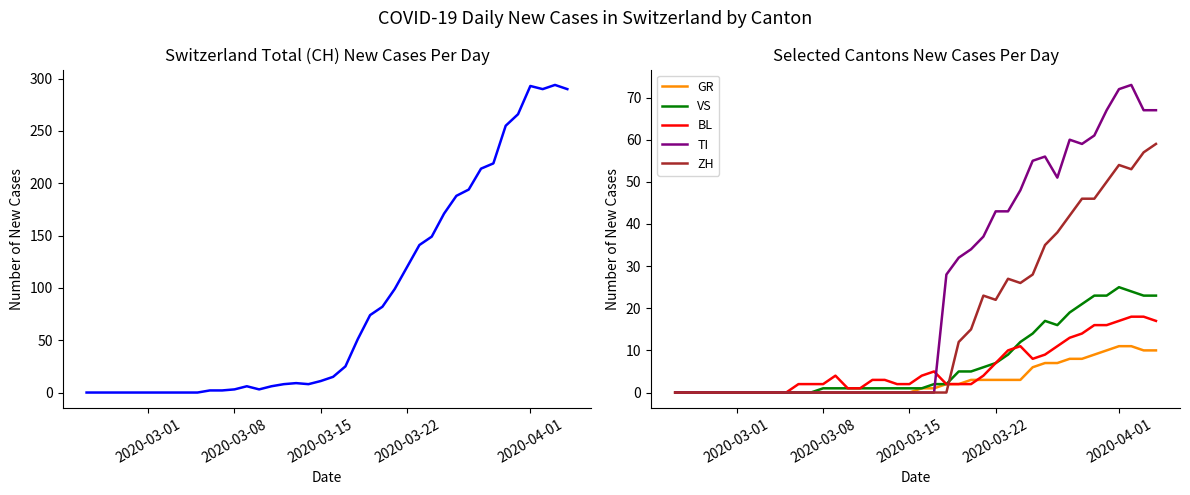

True or false: ZH and CH cross at least once.

False